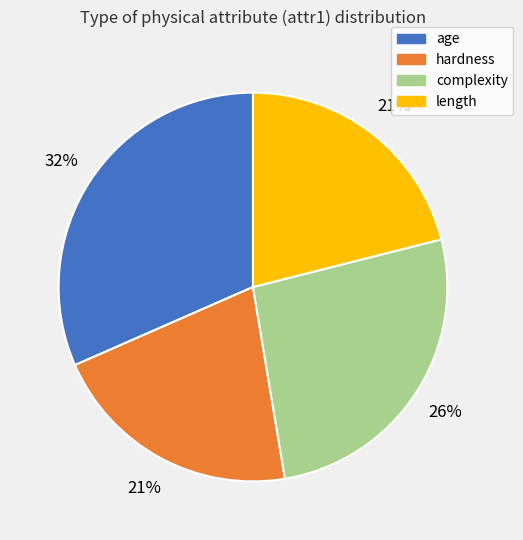

Is there any slice that represents more than half of the pie?

No